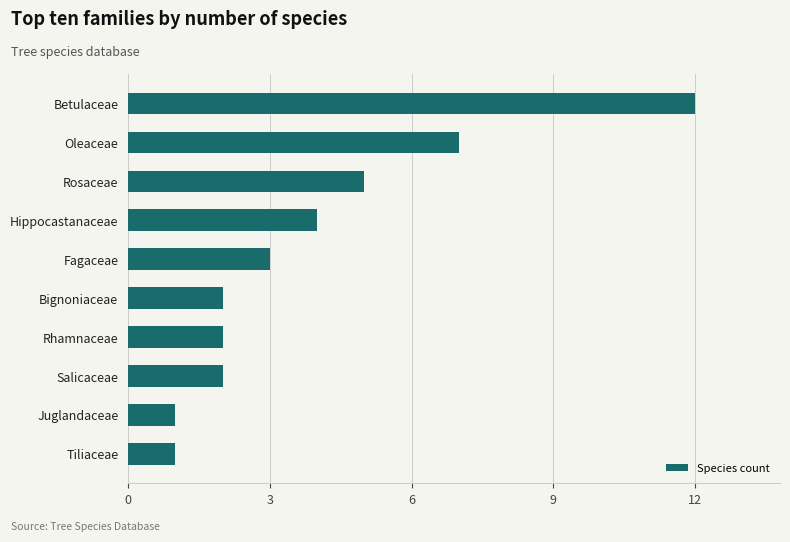

Between Rosaceae and Betulaceae, which is larger?

Betulaceae